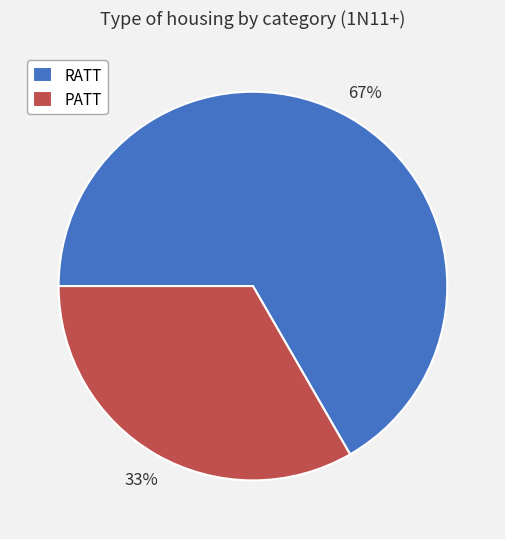

Which slice is the largest?

RATT